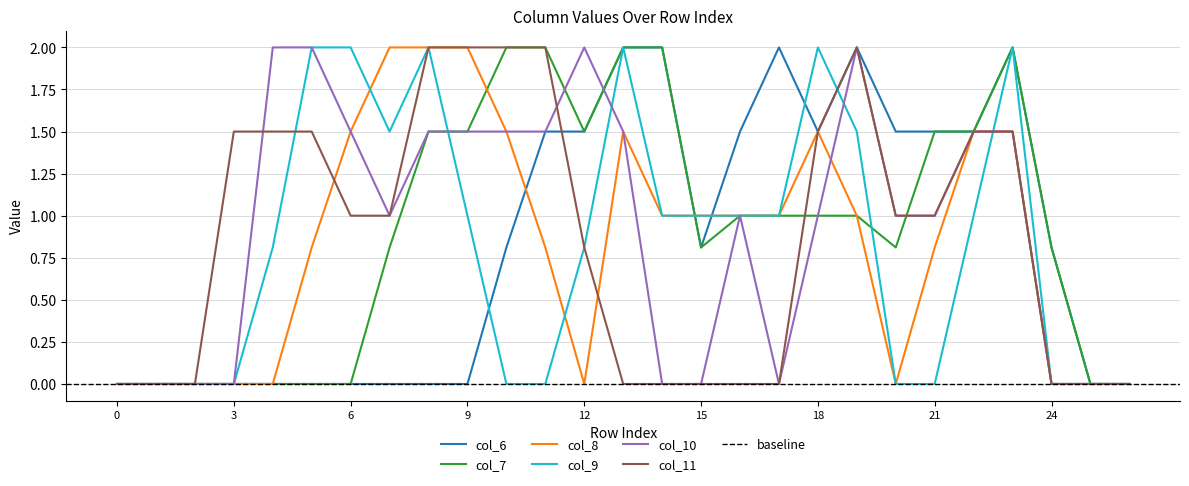

Reading left to right, list all the values displayed in this chart.

col_6: 0=0.0	1=0.0	2=0.0	3=0.0	4=0.0	5=0.0	6=0.0	7=0.0	8=0.0	9=0.0	10=0.8	11=1.5	12=1.5	13=2.0	14=2.0	15=0.8	16=1.5	17=2.0	18=1.5	19=2.0	20=1.5	21=1.5	22=1.5	23=2.0	24=0.8	25=0.0	26=0.0
col_7: 0=0.0	1=0.0	2=0.0	3=0.0	4=0.0	5=0.0	6=0.0	7=0.8	8=1.5	9=1.5	10=2.0	11=2.0	12=1.5	13=2.0	14=2.0	15=0.8	16=1.0	17=1.0	18=1.0	19=1.0	20=0.8	21=1.5	22=1.5	23=2.0	24=0.8	25=0.0	26=0.0
col_8: 0=0.0	1=0.0	2=0.0	3=0.0	4=0.0	5=0.8	6=1.5	7=2.0	8=2.0	9=2.0	10=1.5	11=0.8	12=0.0	13=1.5	14=1.0	15=1.0	16=1.0	17=1.0	18=1.5	19=1.0	20=0.0	21=0.8	22=1.5	23=1.5	24=0.0	25=0.0	26=0.0
col_9: 0=0.0	1=0.0	2=0.0	3=0.0	4=0.8	5=2.0	6=2.0	7=1.5	8=2.0	9=1.0	10=0.0	11=0.0	12=0.8	13=2.0	14=1.0	15=1.0	16=1.0	17=1.0	18=2.0	19=1.5	20=0.0	21=0.0	22=1.0	23=2.0	24=0.0	25=0.0	26=0.0
col_10: 0=0.0	1=0.0	2=0.0	3=0.0	4=2.0	5=2.0	6=1.5	7=1.0	8=1.5	9=1.5	10=1.5	11=1.5	12=2.0	13=1.5	14=0.0	15=0.0	16=1.0	17=0.0	18=1.0	19=2.0	20=1.0	21=1.0	22=1.5	23=1.5	24=0.0	25=0.0	26=0.0
col_11: 0=0.0	1=0.0	2=0.0	3=1.5	4=1.5	5=1.5	6=1.0	7=1.0	8=2.0	9=2.0	10=2.0	11=2.0	12=0.8	13=0.0	14=0.0	15=0.0	16=0.0	17=0.0	18=1.5	19=2.0	20=1.0	21=1.0	22=1.5	23=1.5	24=0.0	25=0.0	26=0.0